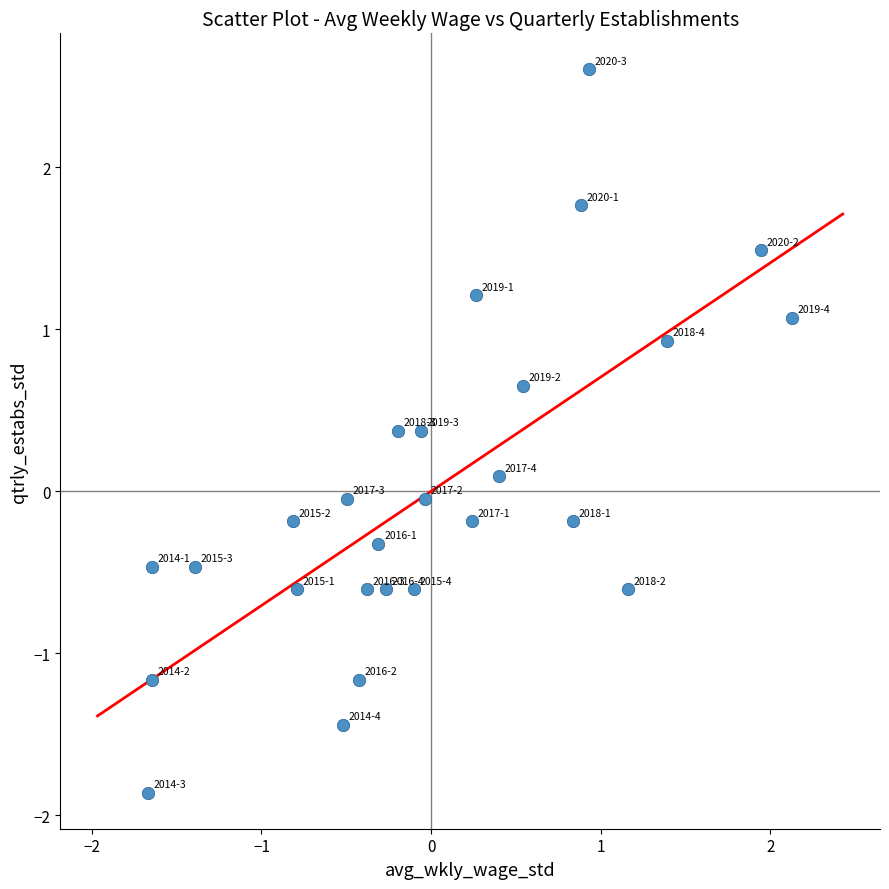

What is the range of X values (max minus min)?

3.8